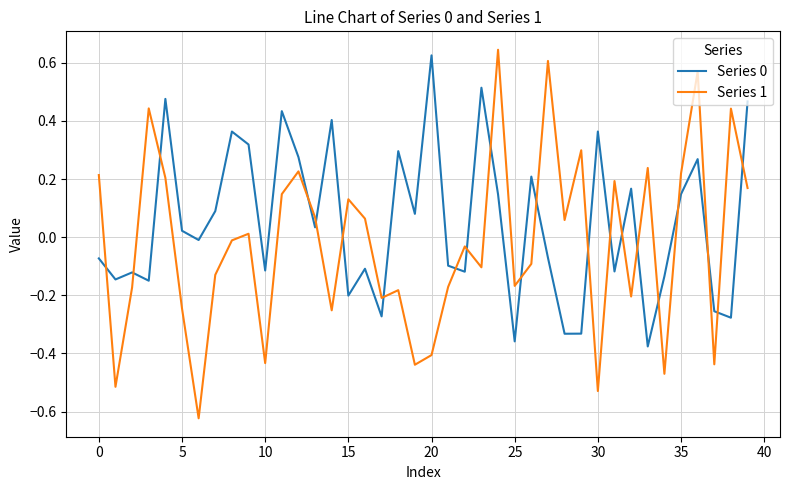

True or false: Series 0 and Series 1 intersect in this chart.

True